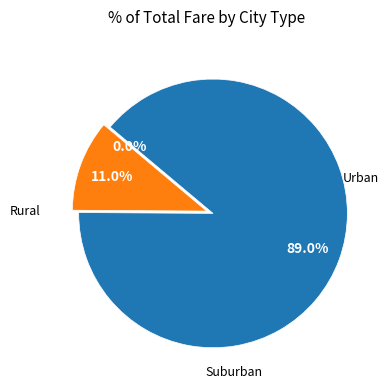

How much of the chart is everything except 011 1?

100.0%